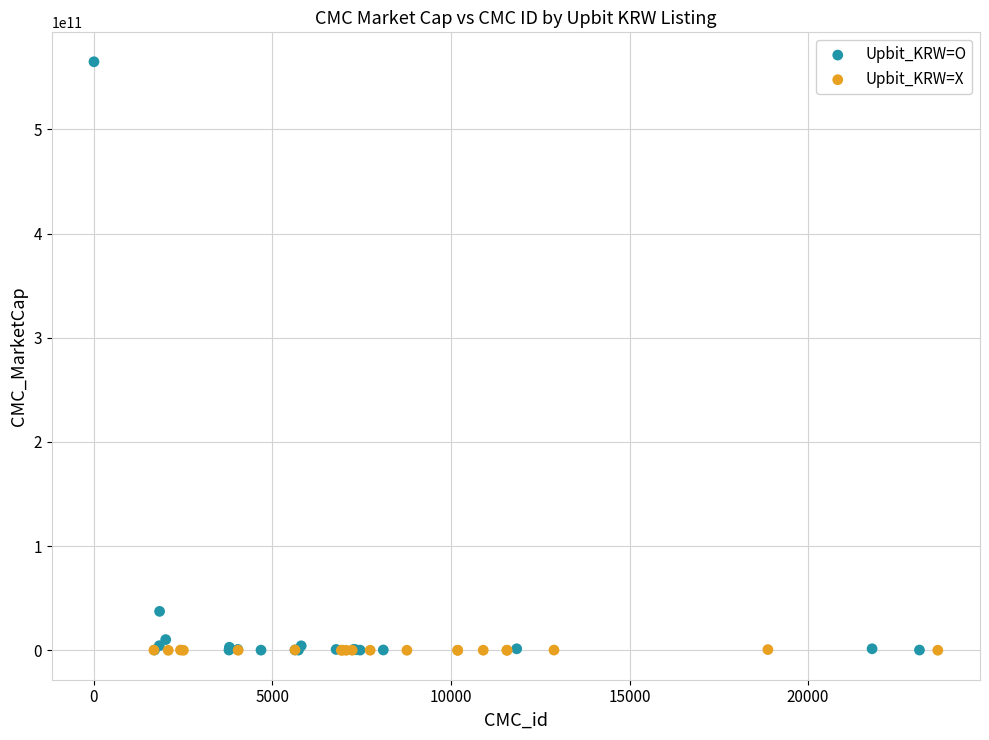

Which series reaches the maximum Y coordinate?

Upbit_KRW=O